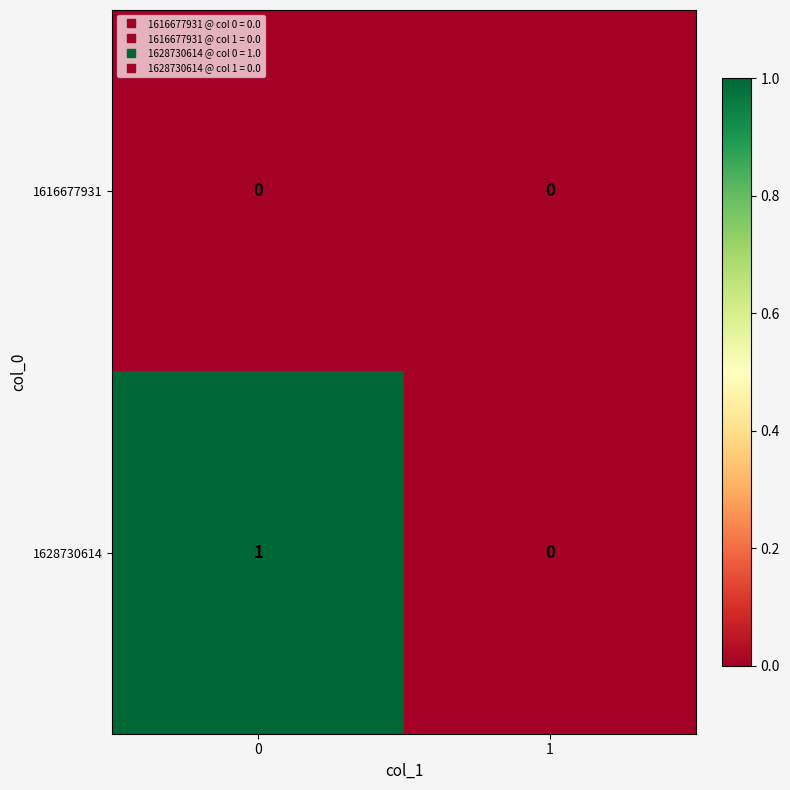

Reading left to right, list all the values displayed in this chart.

1616677931: 0	0
1628730614: 1	0